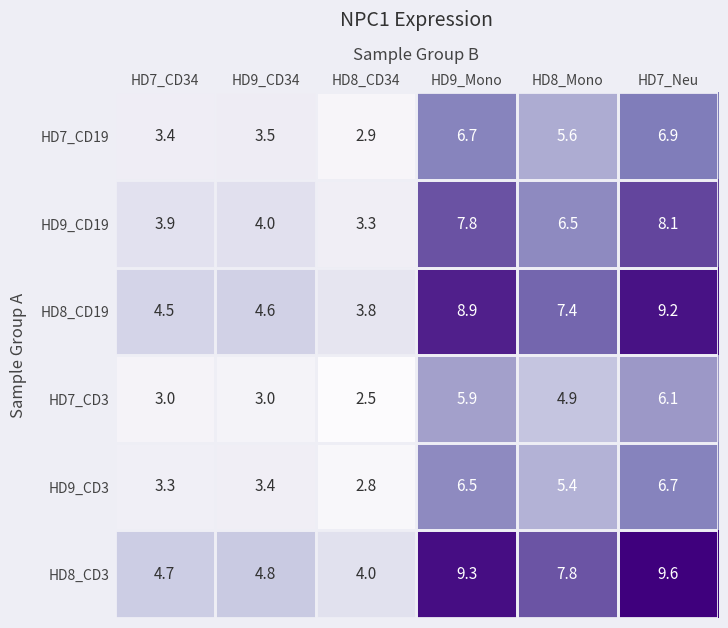

Is it true that HD8_CD3 equals 3.2 at HD9_CD34?

False